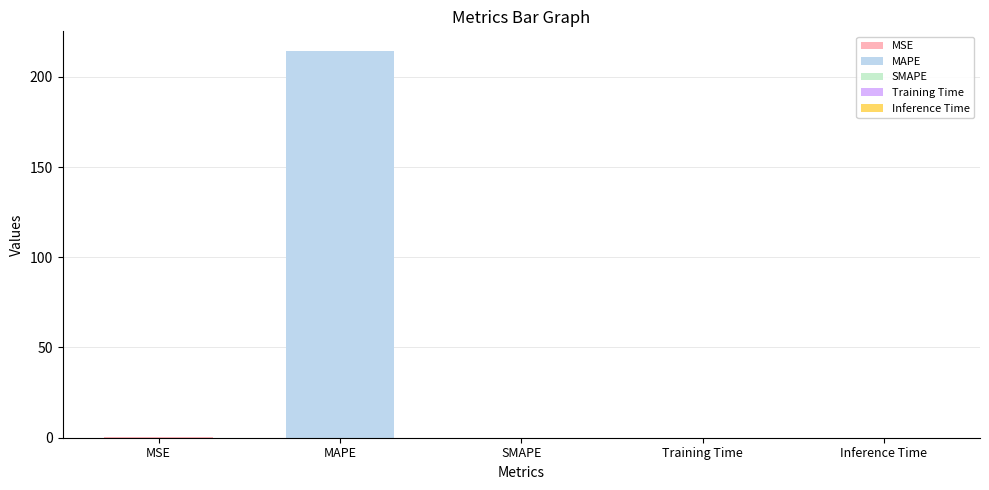

Which has a higher value, Inference Time or Training Time?

Training Time